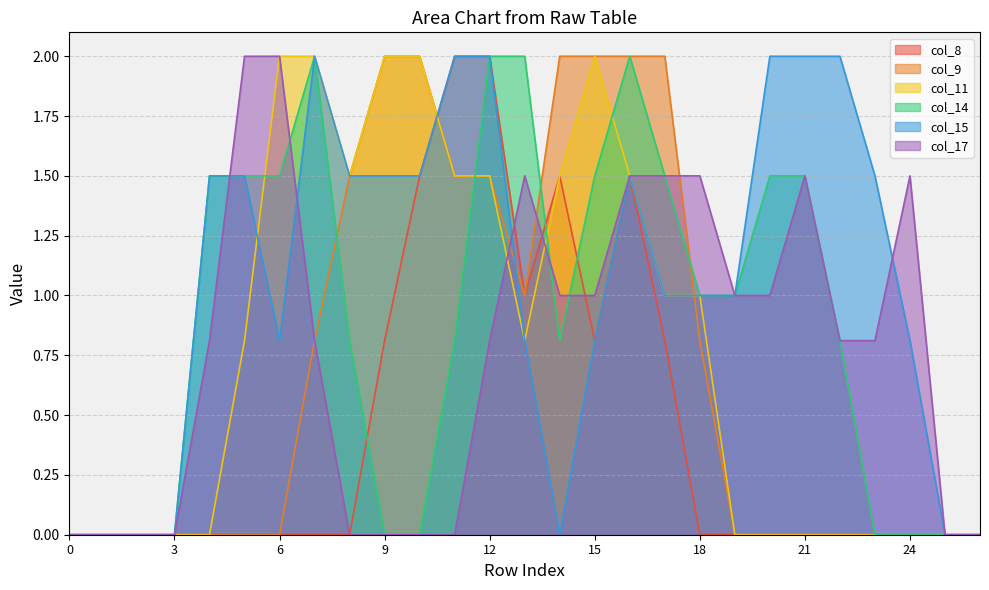

Reading right to left, list all the values displayed in this chart.

col_8: 0.0	0.0	0.0	0.0	0.0	0.0	0.0	0.0	0.0	0.8	1.5	0.8	1.5	1.0	2.0	2.0	1.5	0.8	0.0	0.0	0.0	0.0	0.0	0.0	0.0	0.0	0.0
col_9: 0.0	0.0	0.0	0.0	0.0	0.0	0.0	0.0	0.8	2.0	2.0	2.0	2.0	1.0	1.5	1.5	2.0	2.0	1.5	0.8	0.0	0.0	0.0	0.0	0.0	0.0	0.0
col_11: 0.0	0.0	0.0	0.0	0.0	0.0	0.0	0.0	1.0	1.0	1.5	2.0	1.5	0.8	1.5	1.5	2.0	2.0	1.5	2.0	2.0	0.8	0.0	0.0	0.0	0.0	0.0
col_14: 0.0	0.0	0.0	0.0	0.8	1.5	1.5	1.0	1.0	1.5	2.0	1.5	0.8	2.0	2.0	0.8	0.0	0.0	0.8	2.0	1.5	1.5	1.5	0.0	0.0	0.0	0.0
col_15: 0.0	0.0	0.8	1.5	2.0	2.0	2.0	1.0	1.0	1.0	1.5	0.8	0.0	0.8	2.0	2.0	1.5	1.5	1.5	2.0	0.8	1.5	1.5	0.0	0.0	0.0	0.0
col_17: 0.0	0.0	1.5	0.8	0.8	1.5	1.0	1.0	1.5	1.5	1.5	1.0	1.0	1.5	0.8	0.0	0.0	0.0	0.0	0.8	2.0	2.0	0.8	0.0	0.0	0.0	0.0